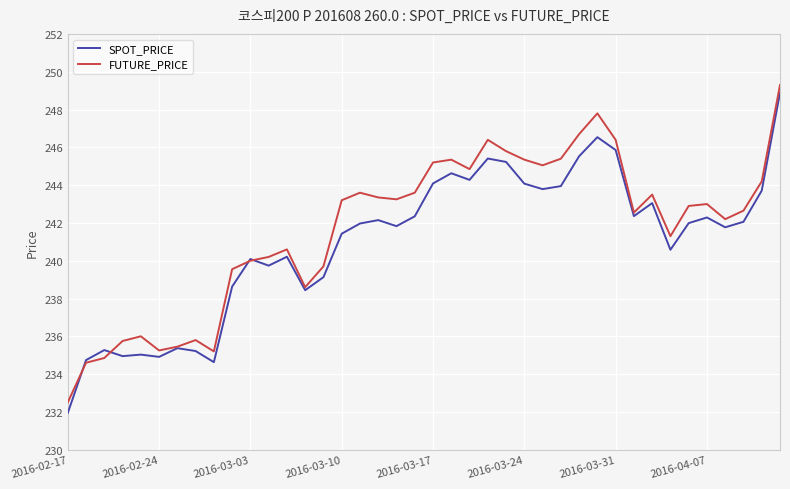

How many distinct data groups are displayed?

2